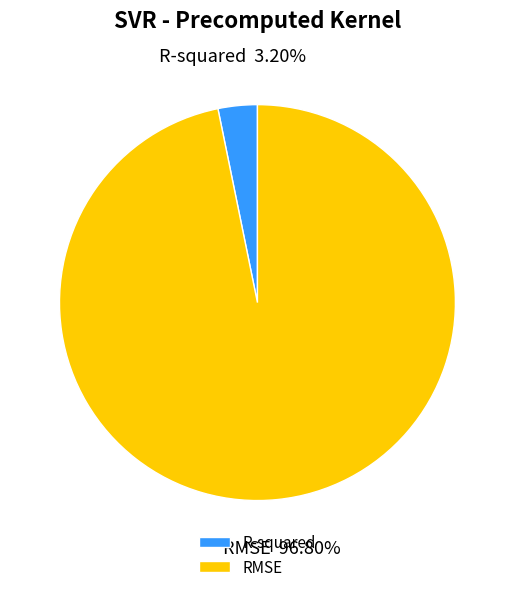

How many slices are in this pie chart?

2